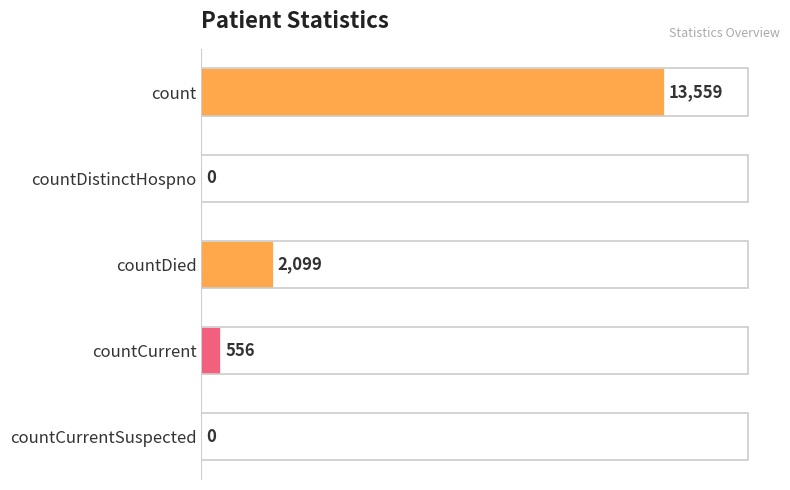

What is the change in value from countDied to countCurrentSuspected?

-2099